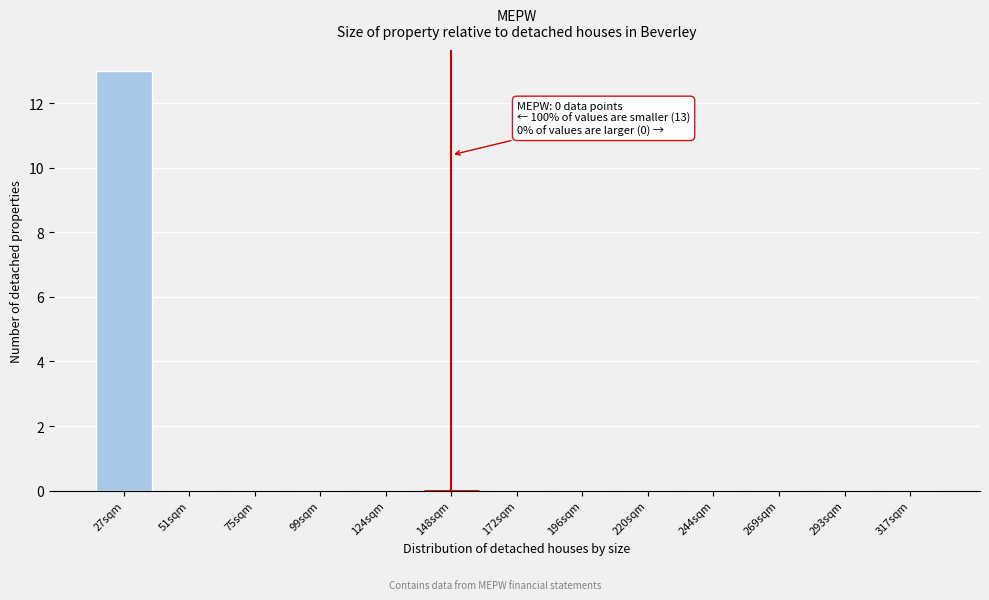

Reading left to right, list all the values displayed in this chart.

27sqm=13	51sqm=0	75sqm=0	99sqm=0	124sqm=0	148sqm=0	172sqm=0	196sqm=0	220sqm=0	244sqm=0	269sqm=0	293sqm=0	317sqm=0